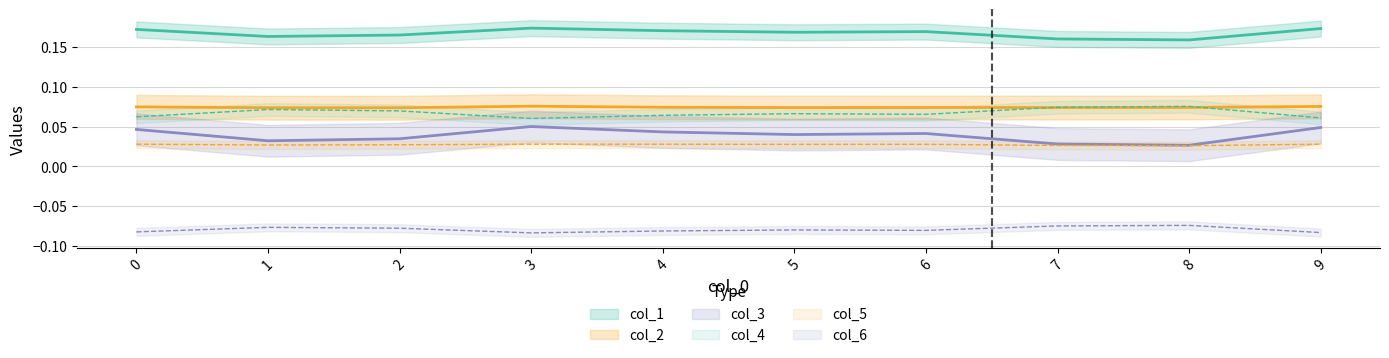

True or false: col_1 has a value of 0.2 at 1.

True